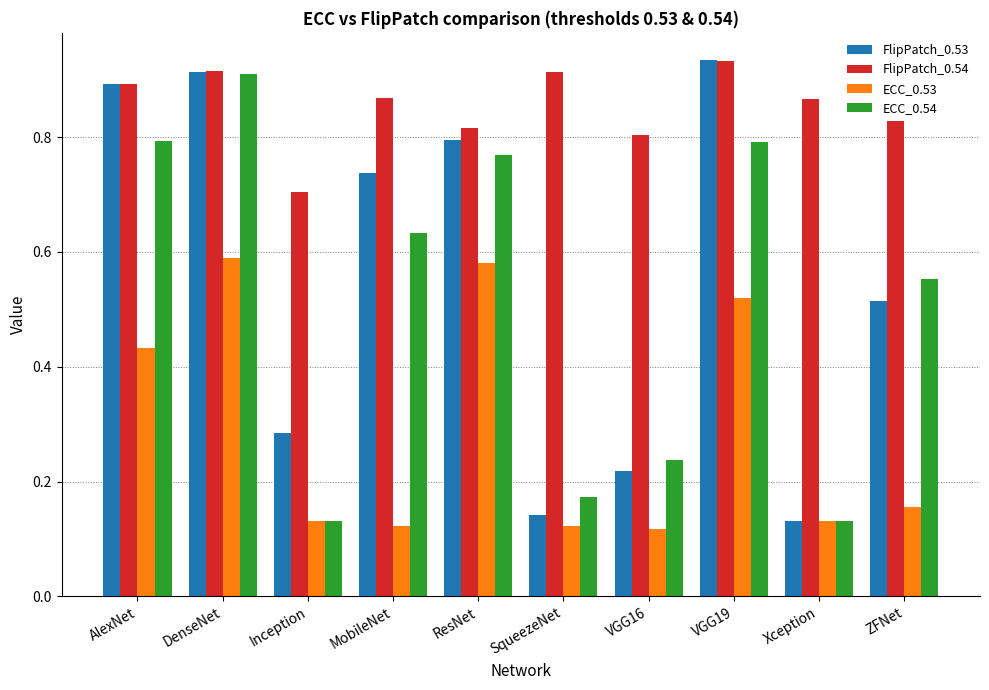

Which series has the largest range (max minus min)?

FlipPatch_0.53